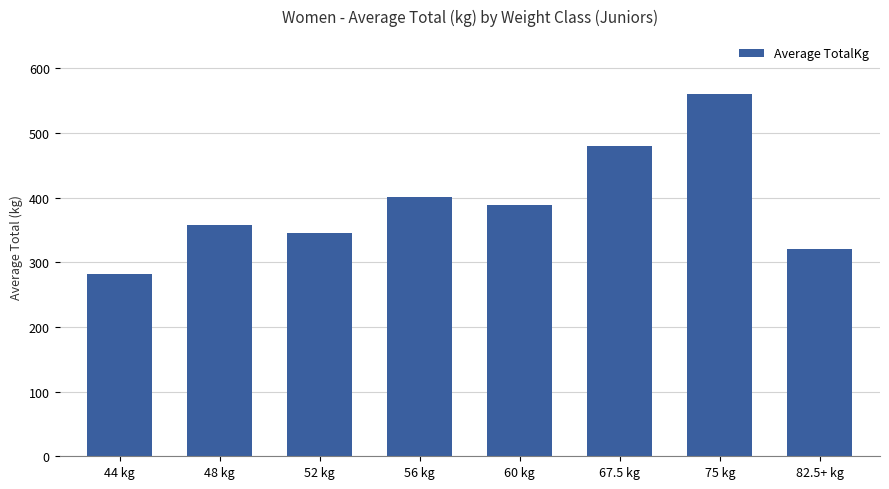

What is the label of the 1st bar from the left?

44 kg